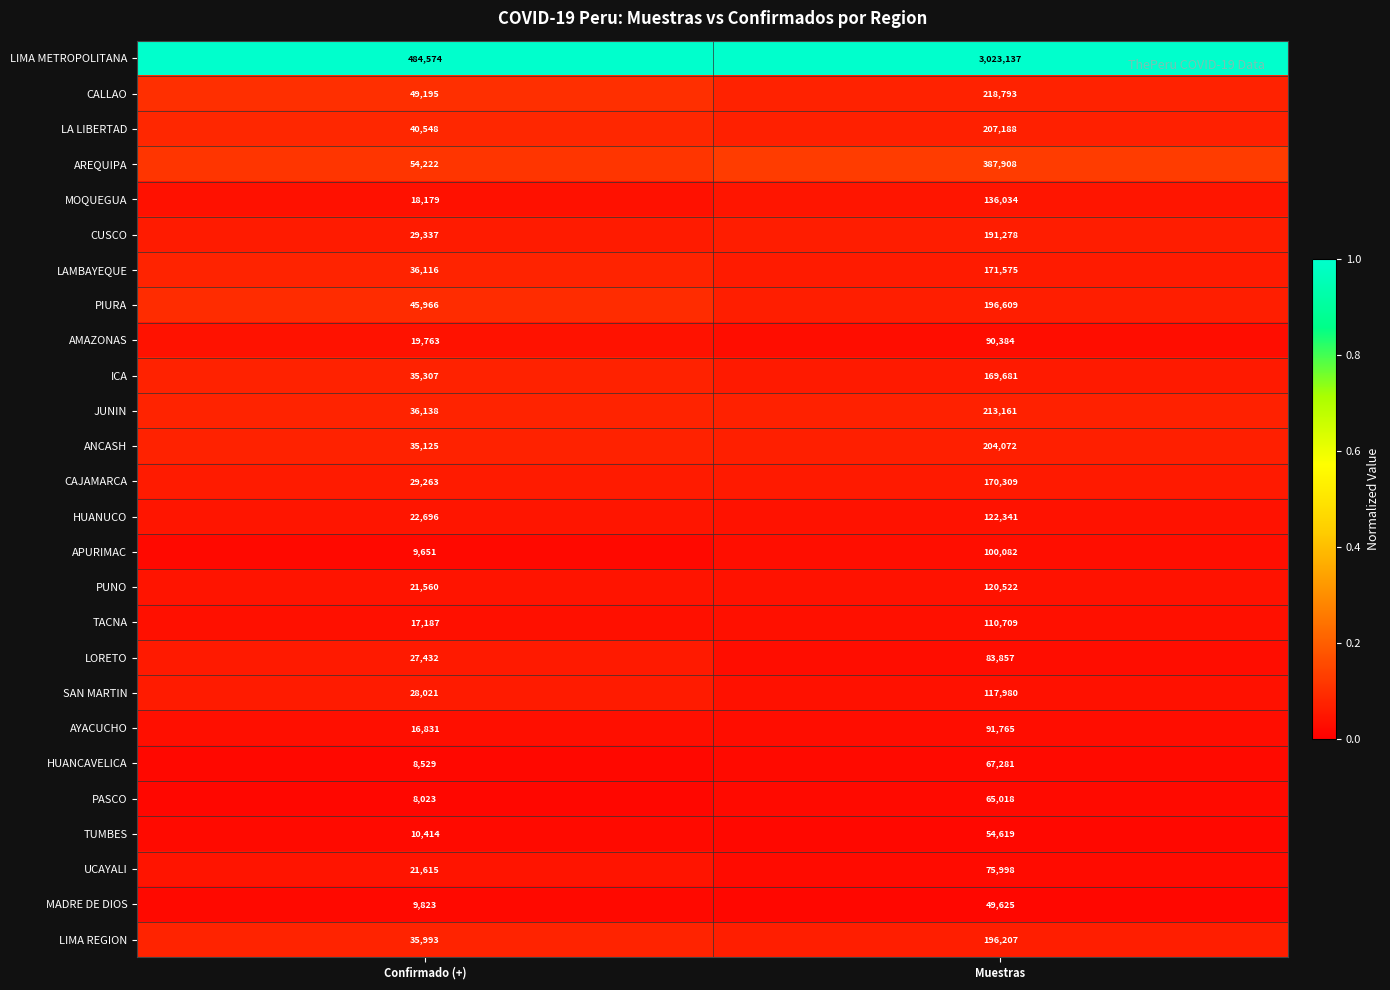

Read the ICA value at Muestras, to the nearest 50.

169700